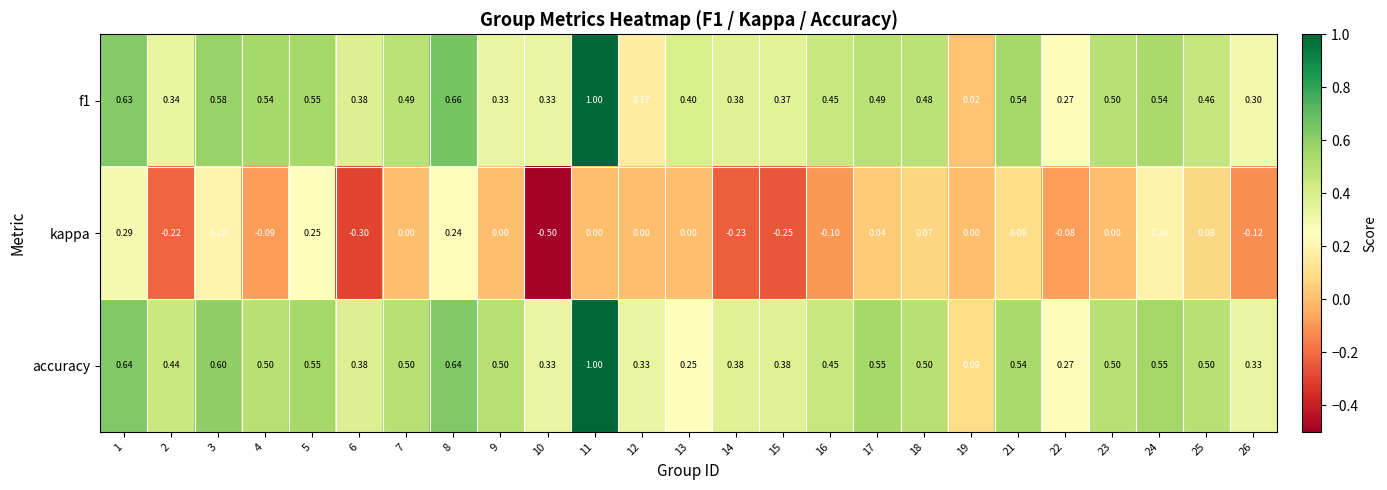

Which series has the largest total across all categories?

accuracy